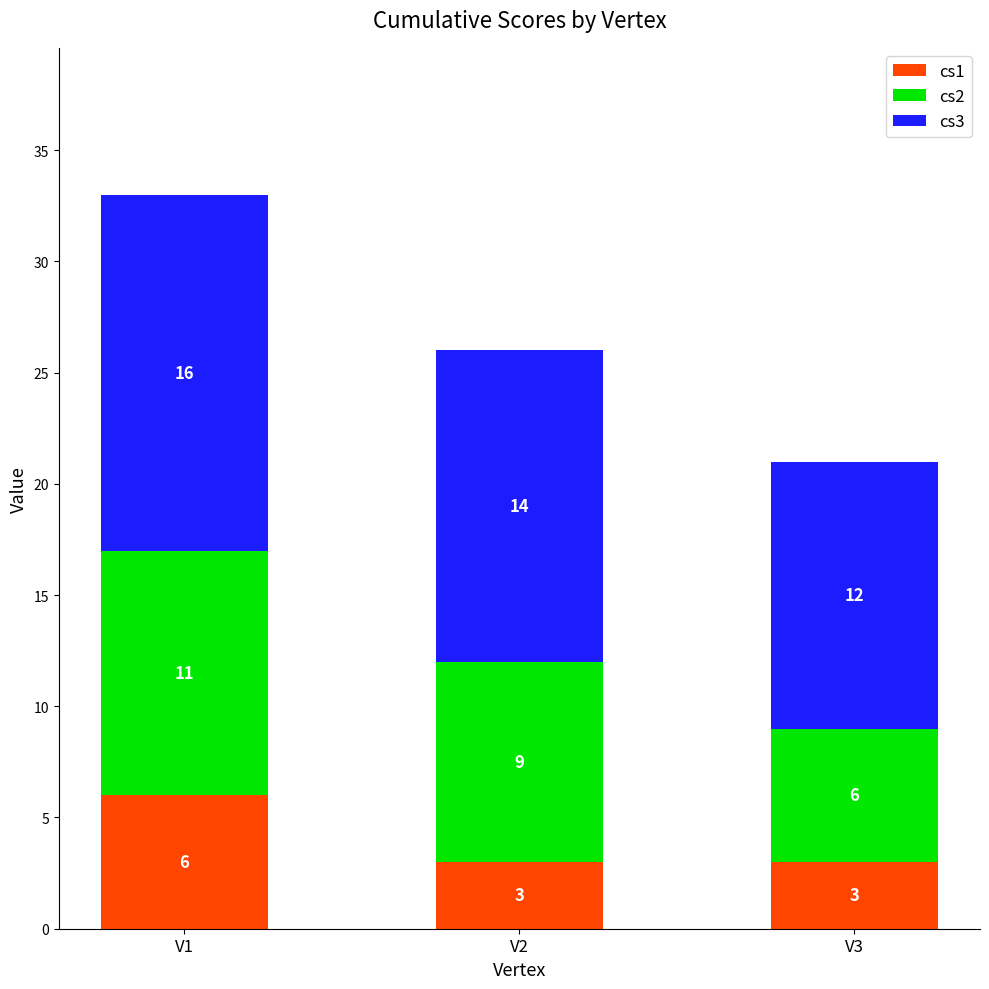

True or false: cs1 has a value of 6 at V1.

True